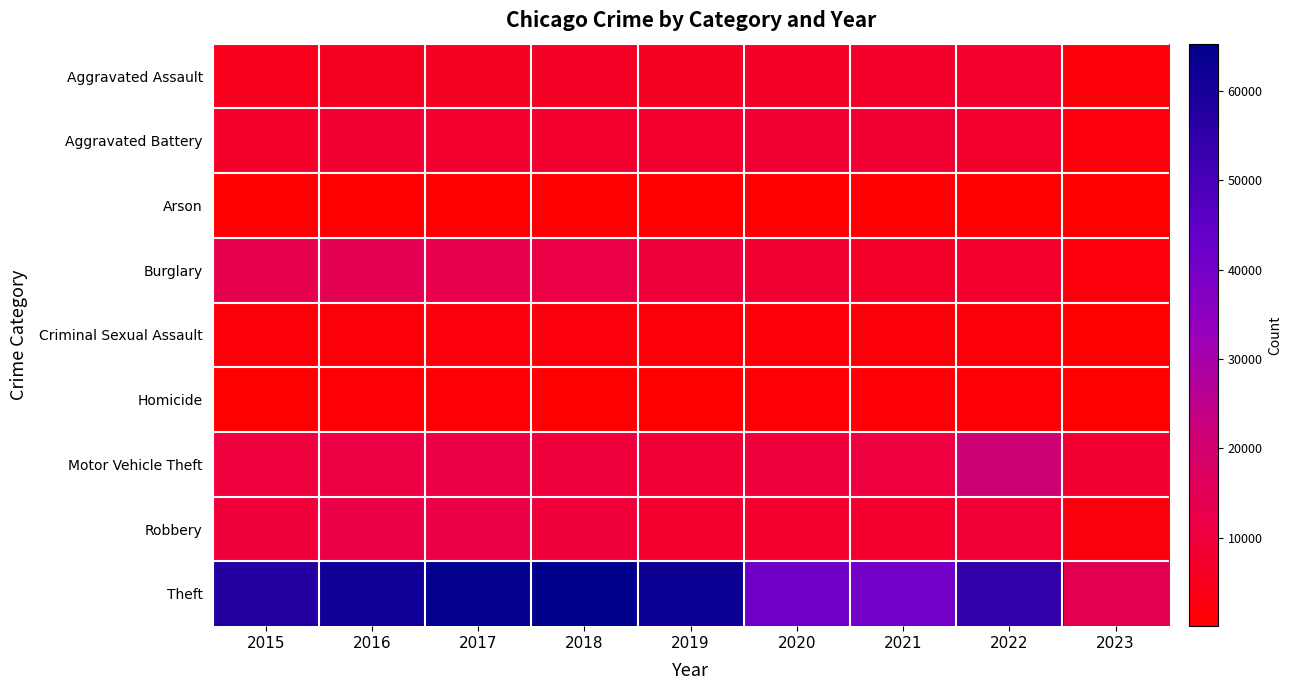

Which series has the widest spread of values?

Theft